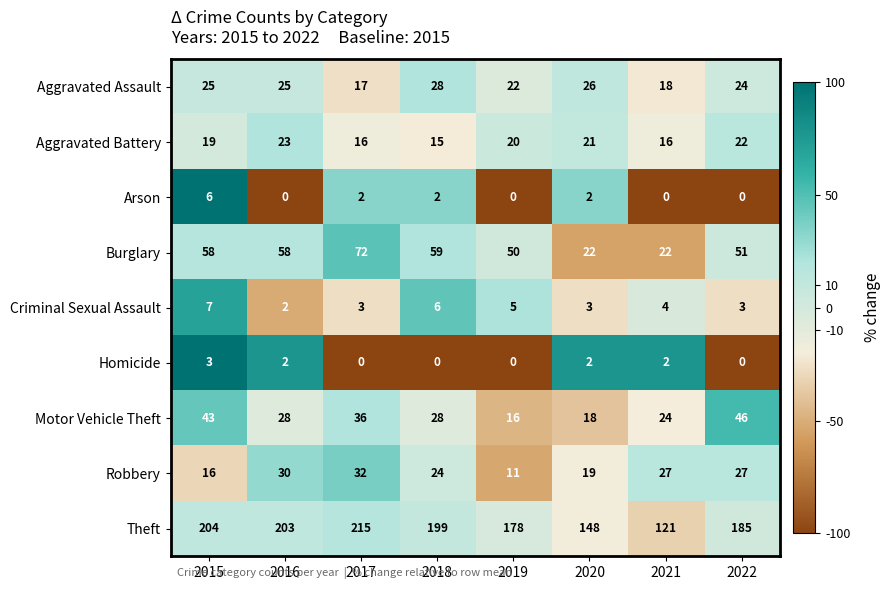

How many Aggravated Battery values are between 16 and 22?

6